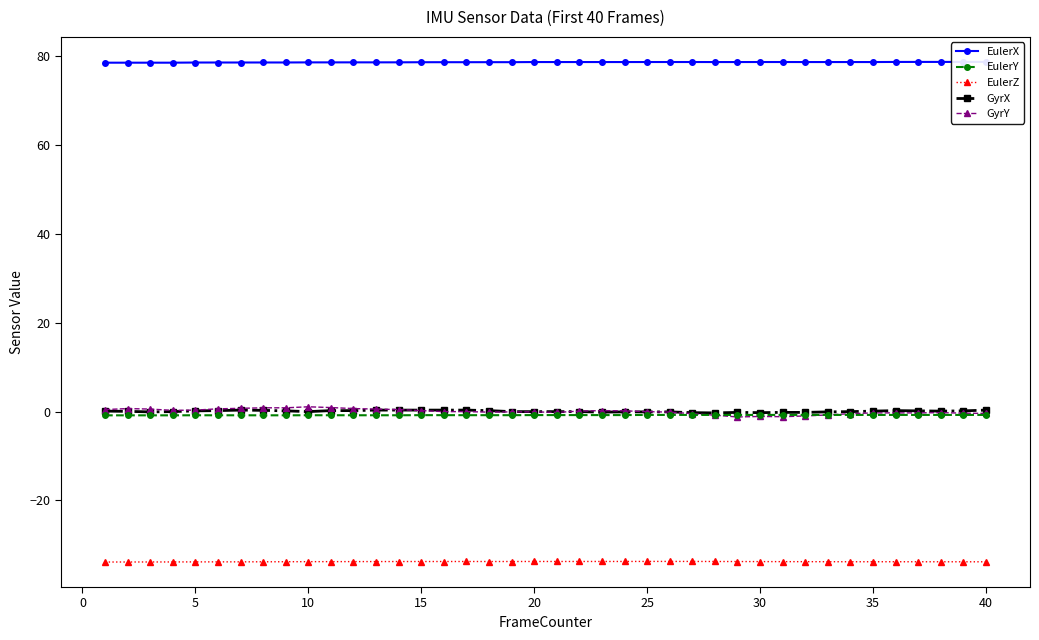

True or false: GyrX and EulerZ cross at least once.

False